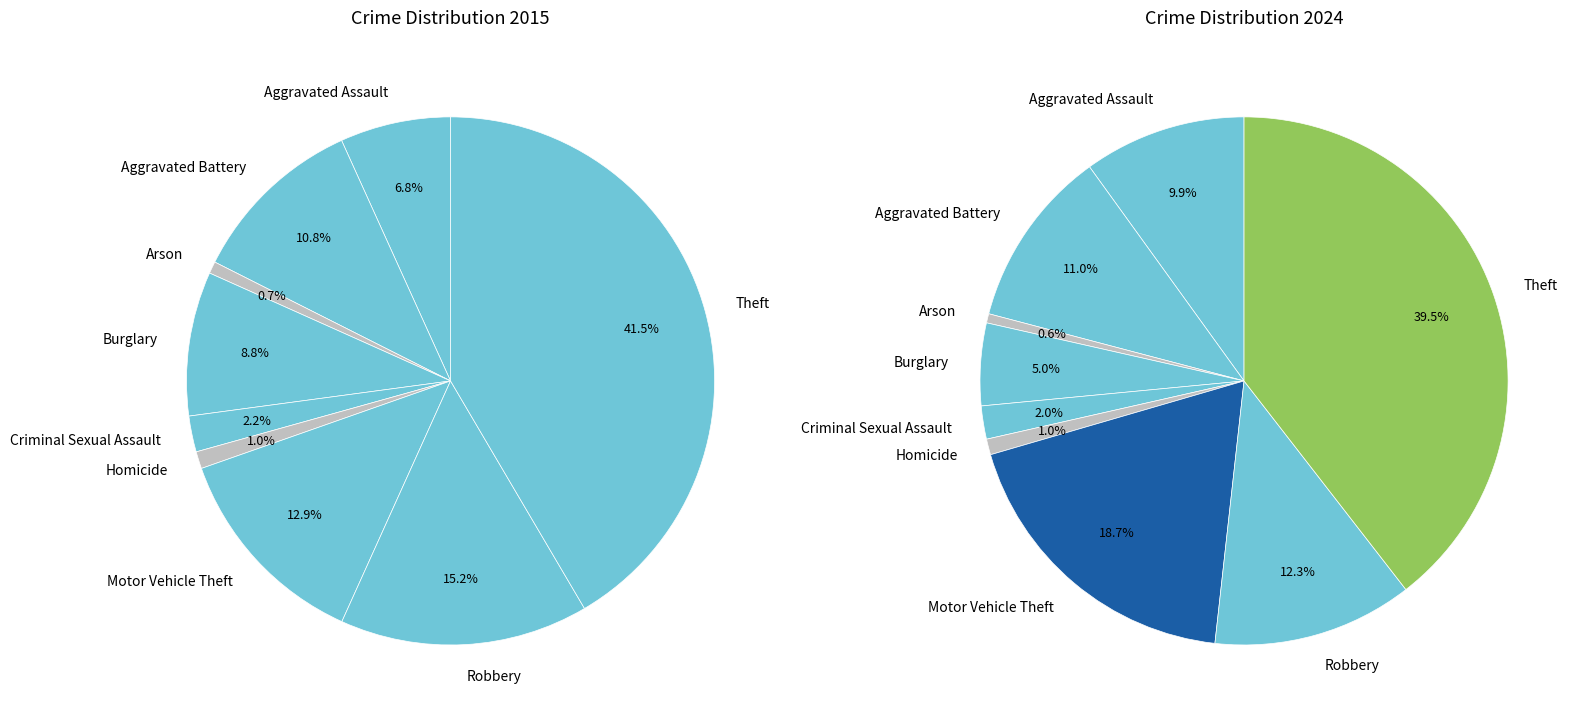

The 3 slice represents 5% of the pie. True or false?

True